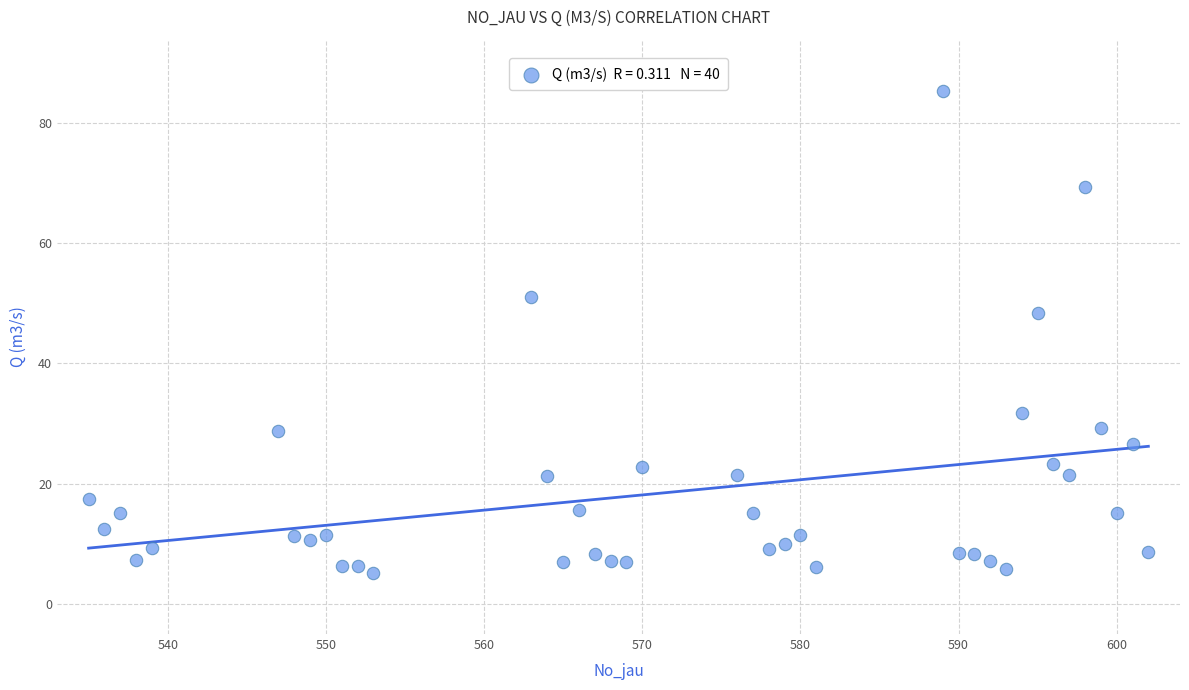

What is the range of Y values (max minus min)?

80.2